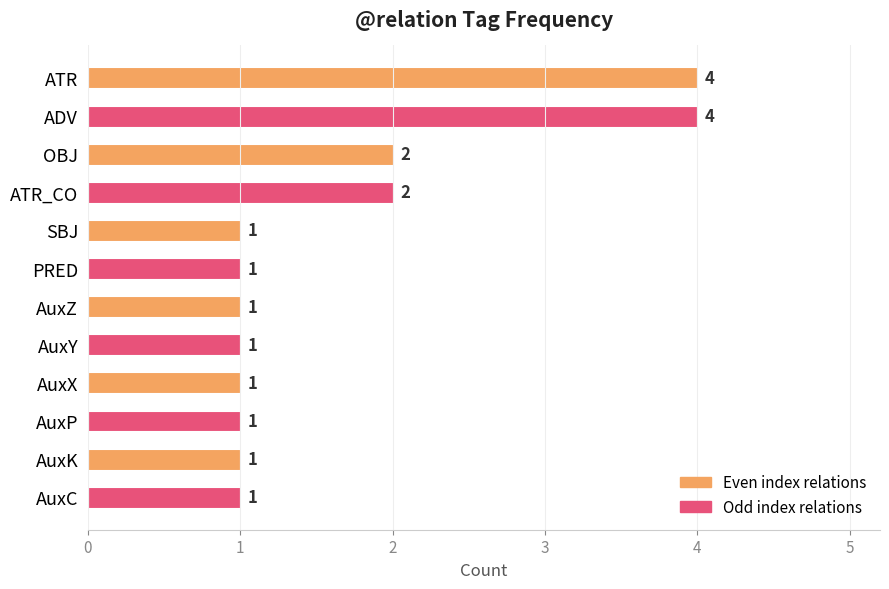

What is the average value?

2